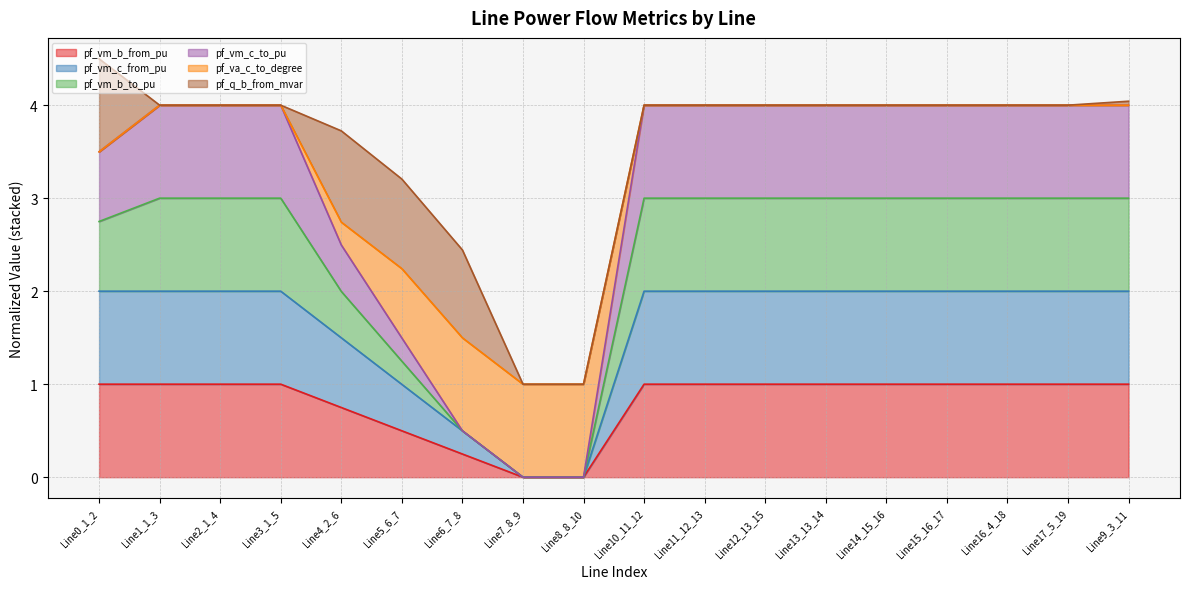

Which category has the highest value across all series?

Line14_15_16